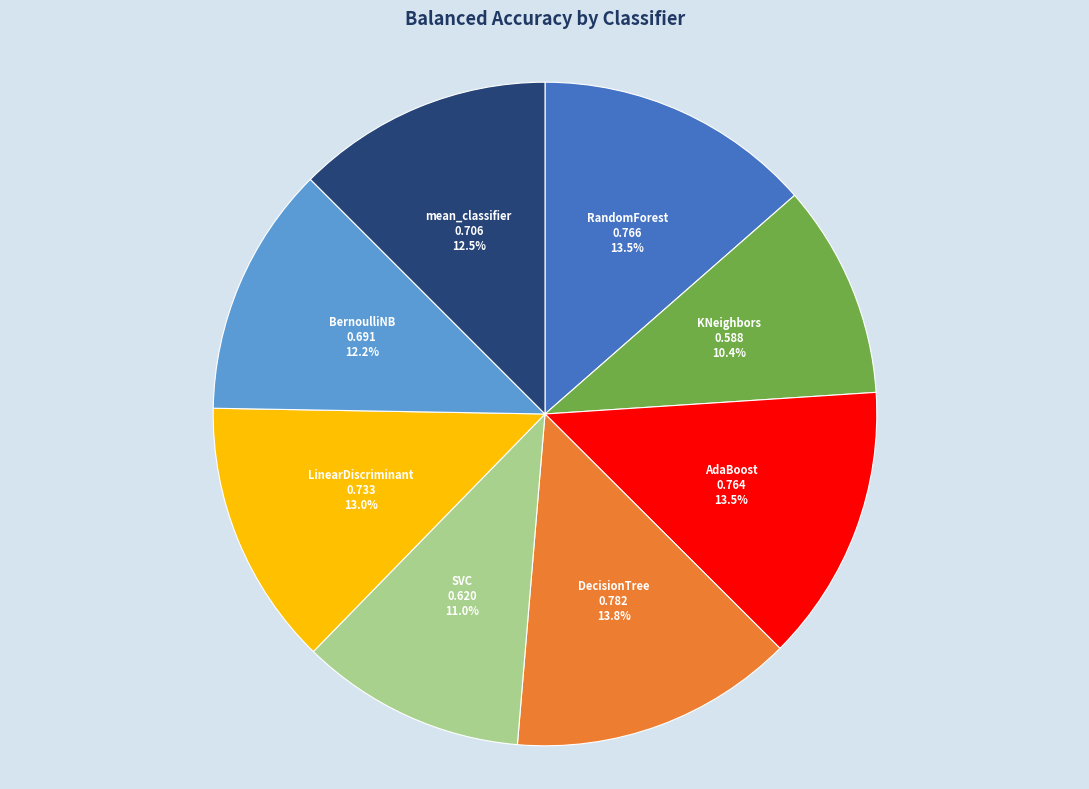

Is there any slice that represents more than half of the pie?

No